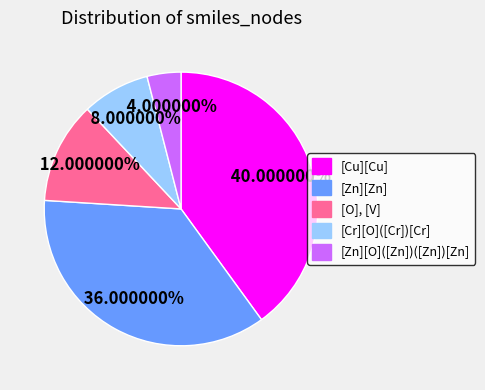

Count the number of slices in the pie.

5